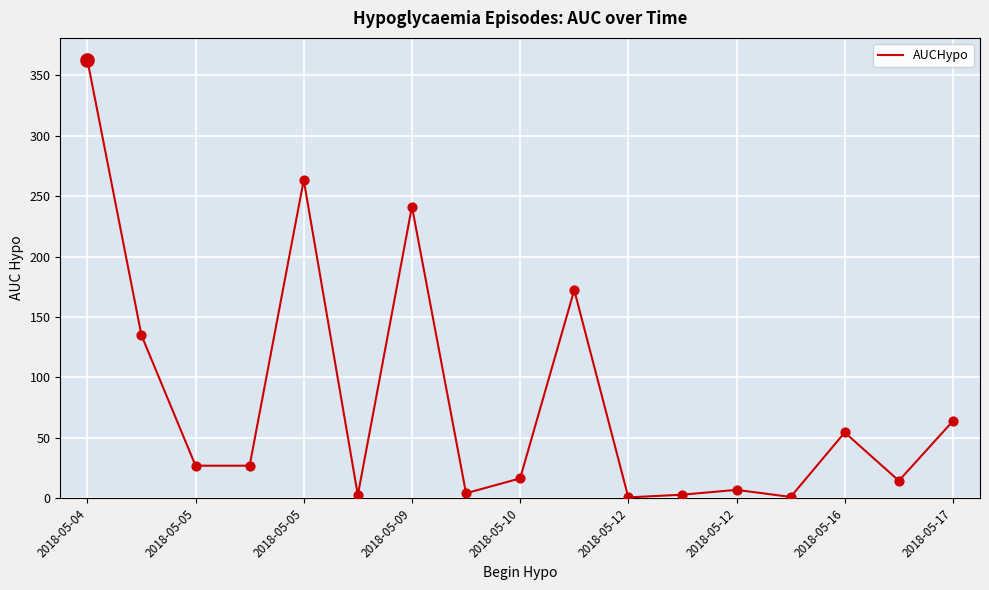

What is the maximum value shown in the chart?

363.0